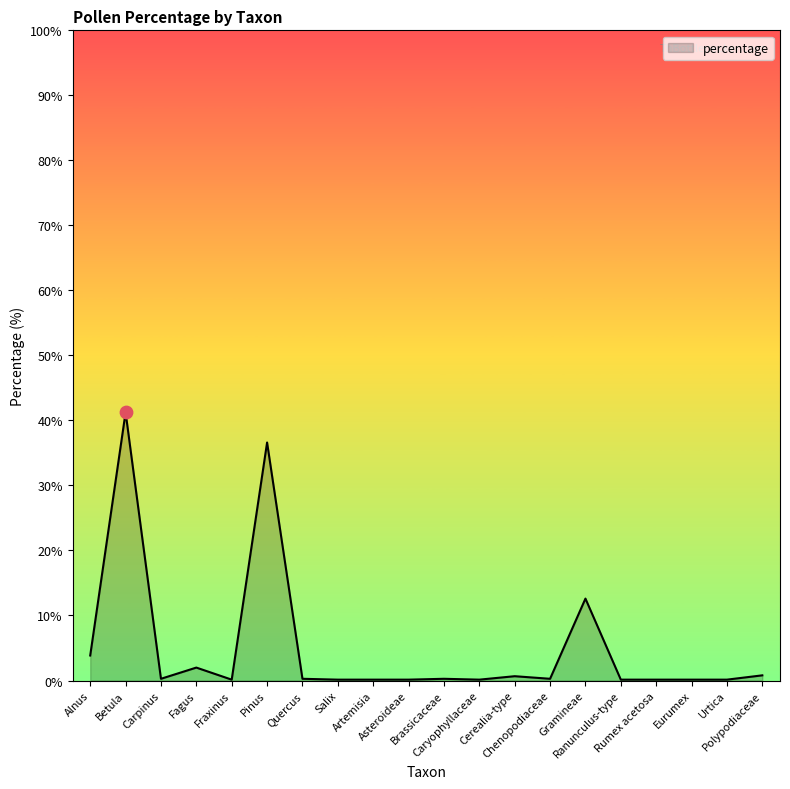

What is the difference between the maximum and minimum values?

41.1